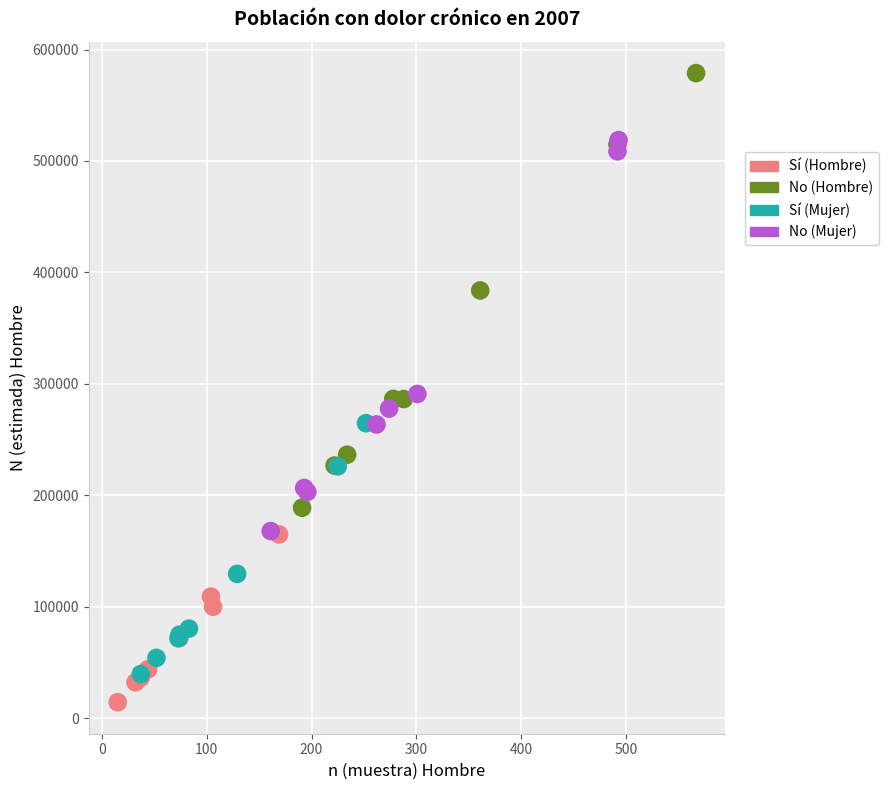

Which series reaches the maximum Y coordinate?

No (Hombre)